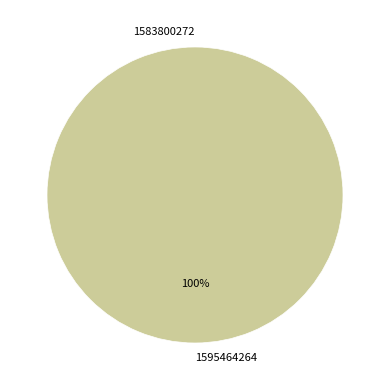

How many slices are in this pie chart?

2